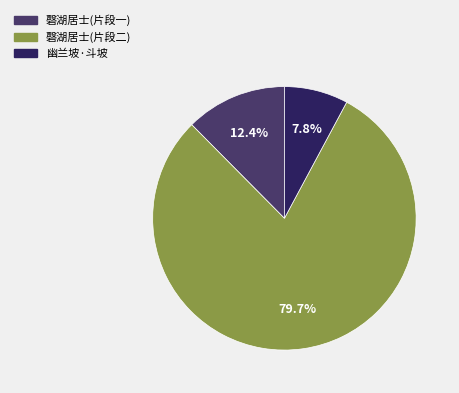

Is there any slice that represents more than half of the pie?

Yes